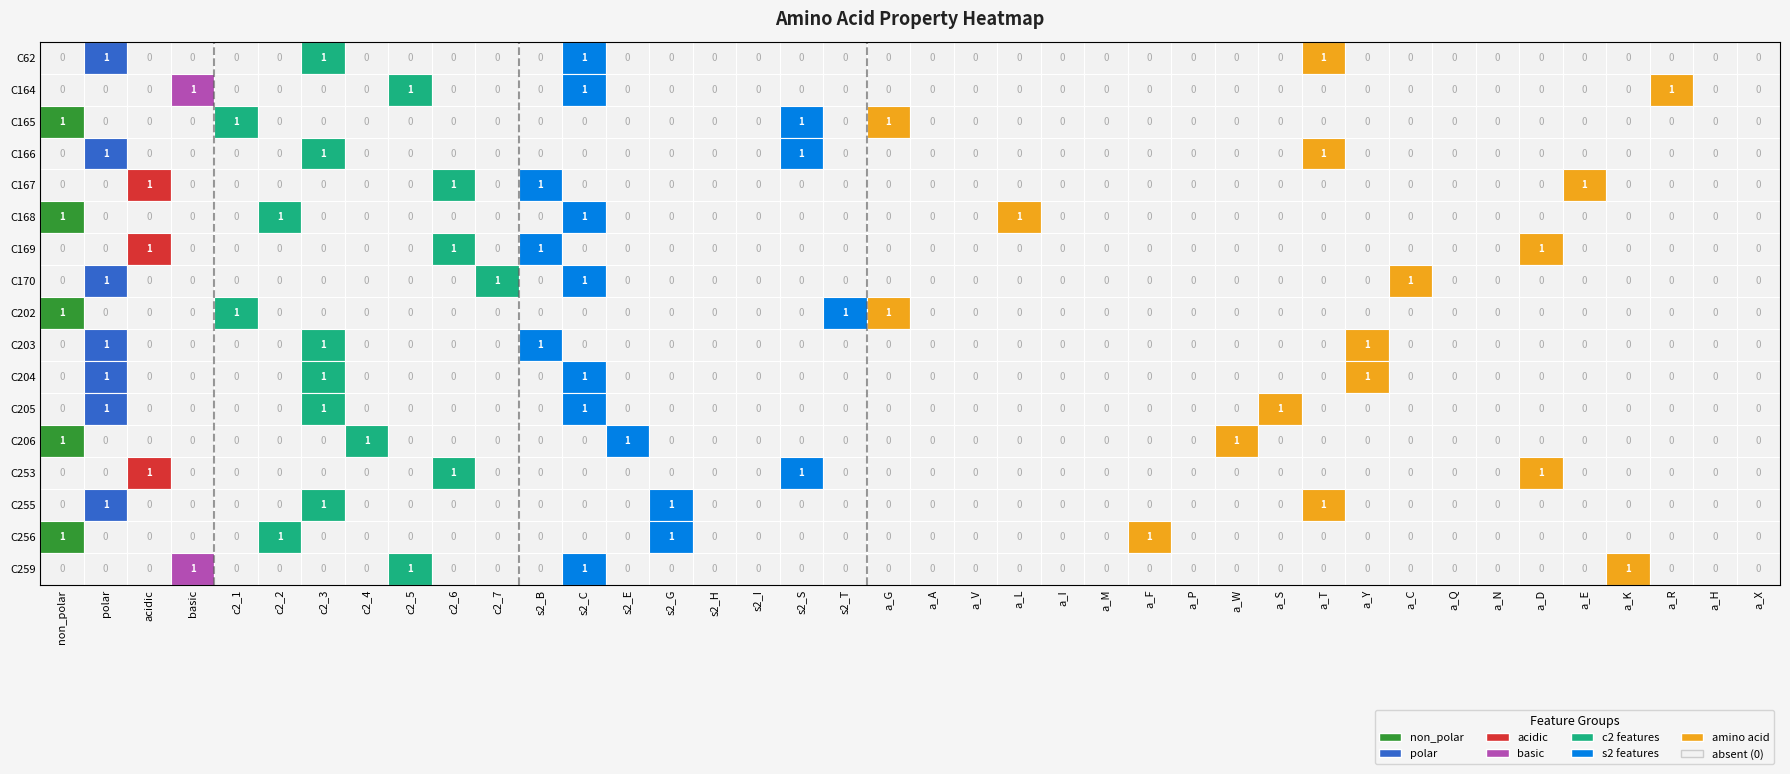

Is the value of C170 at 33 greater than the value of C169 at 28?

No